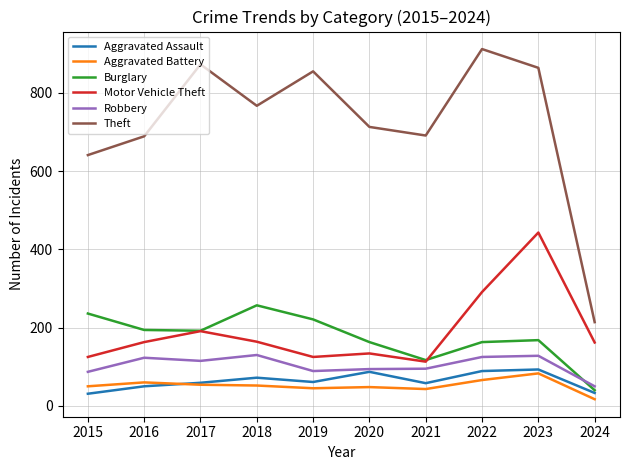

How many intersections are there between Burglary and Robbery?

1